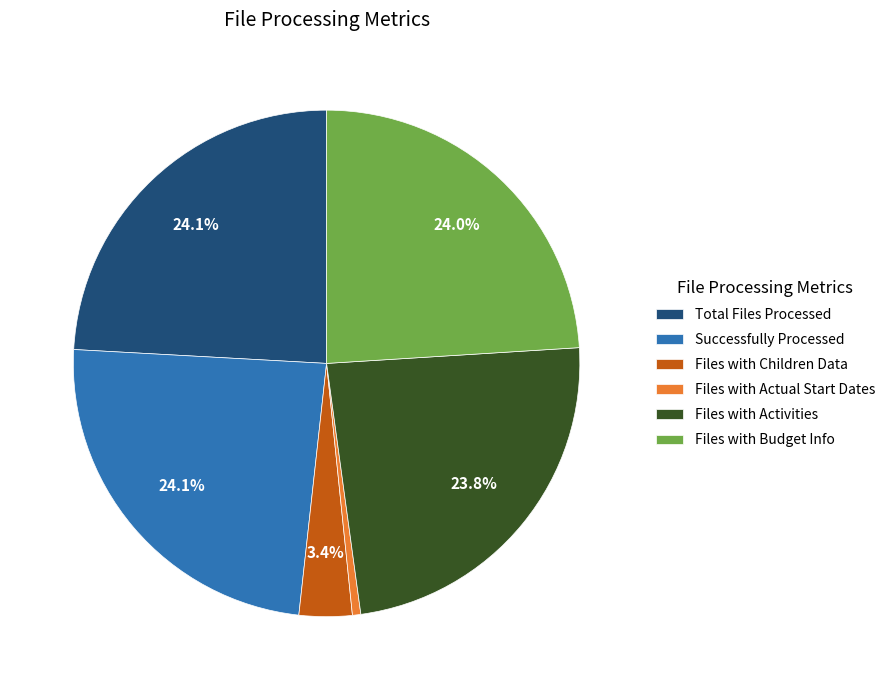

To the nearest percent, what portion does Files with Children Data represent?

3%